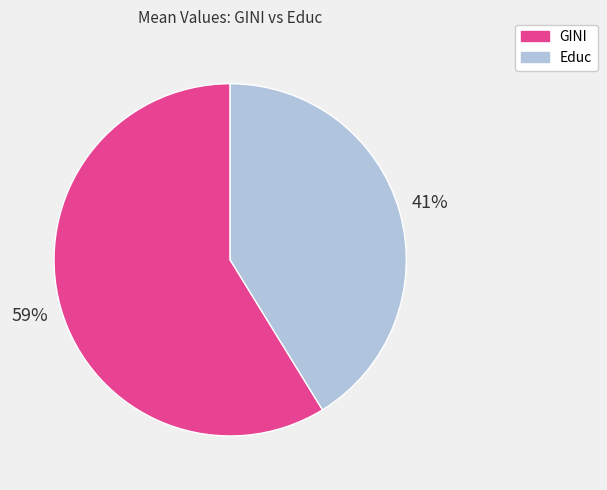

What percentage is the GINI slice, to the nearest percent?

59%